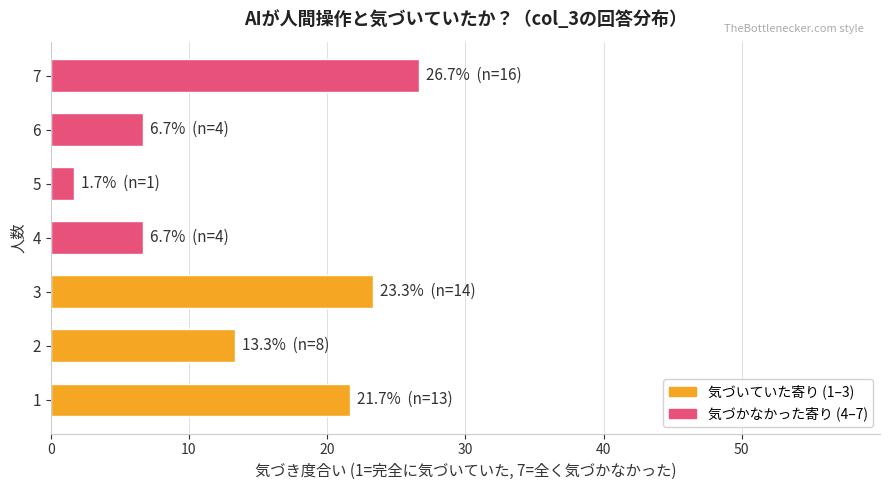

What is the greatest value displayed?

26.7